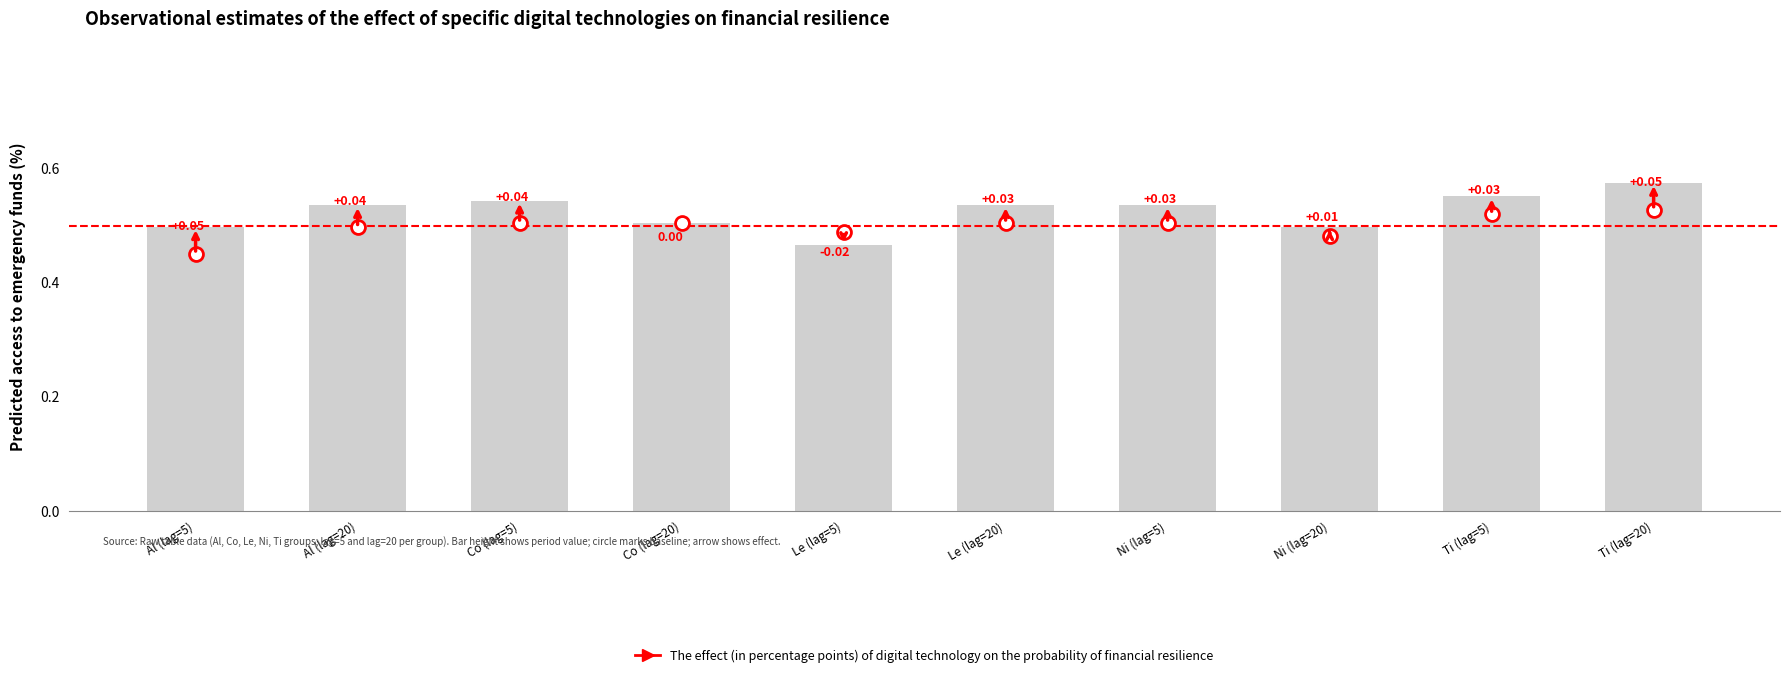

How many bars are there in total?

10